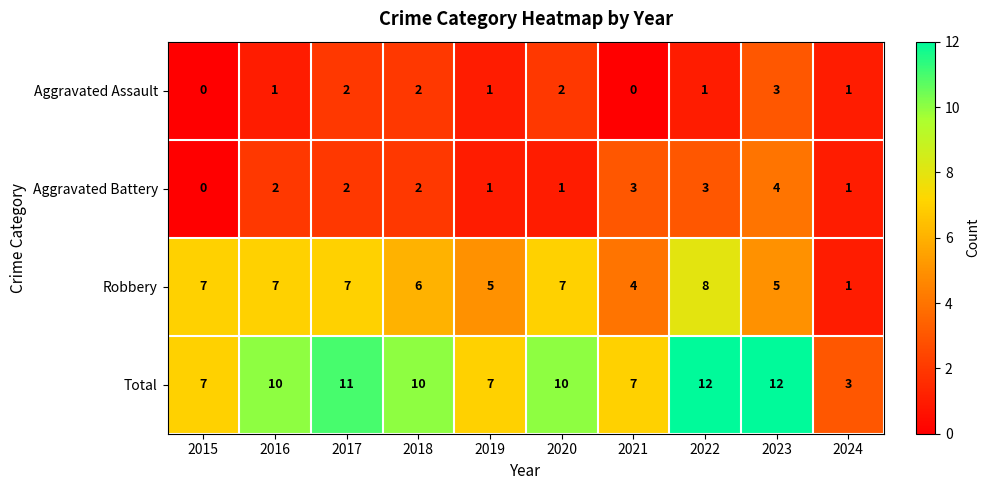

What is the lowest value of the Total series?

3